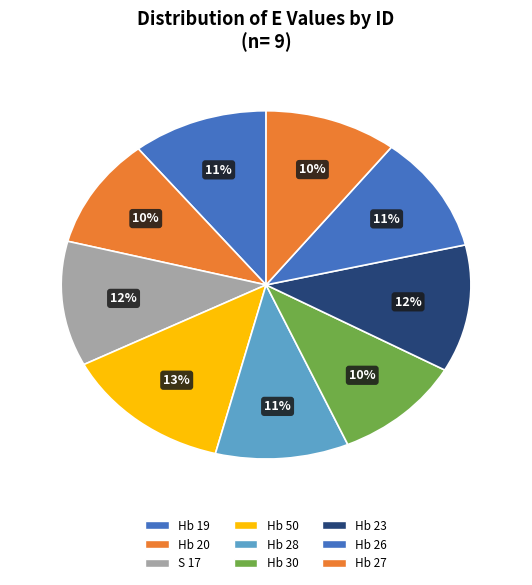

How many segments does this pie chart have?

9